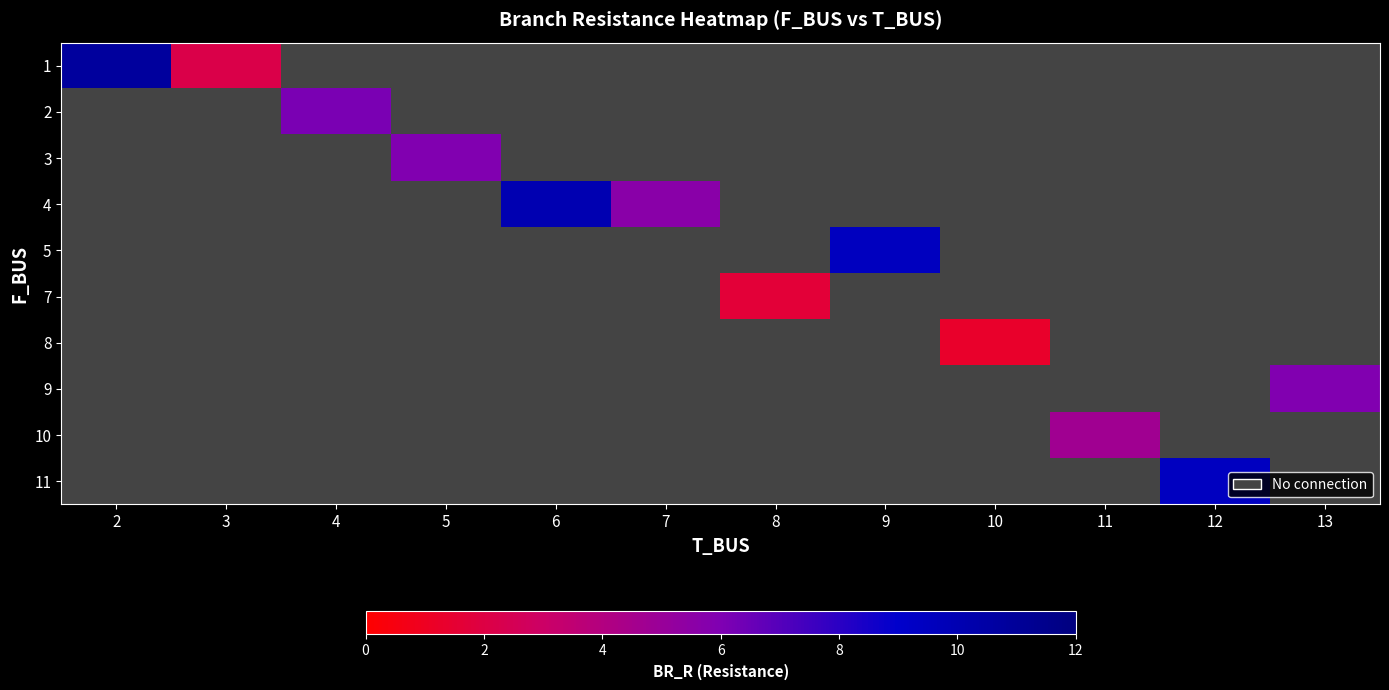

Count the number of data series in this chart.

10